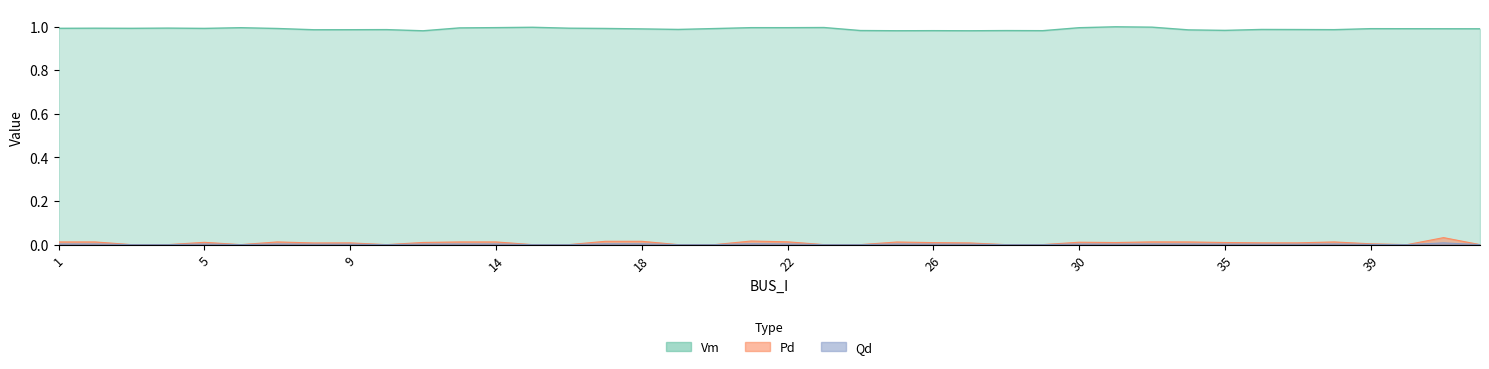

What is the greatest value displayed?

1.0